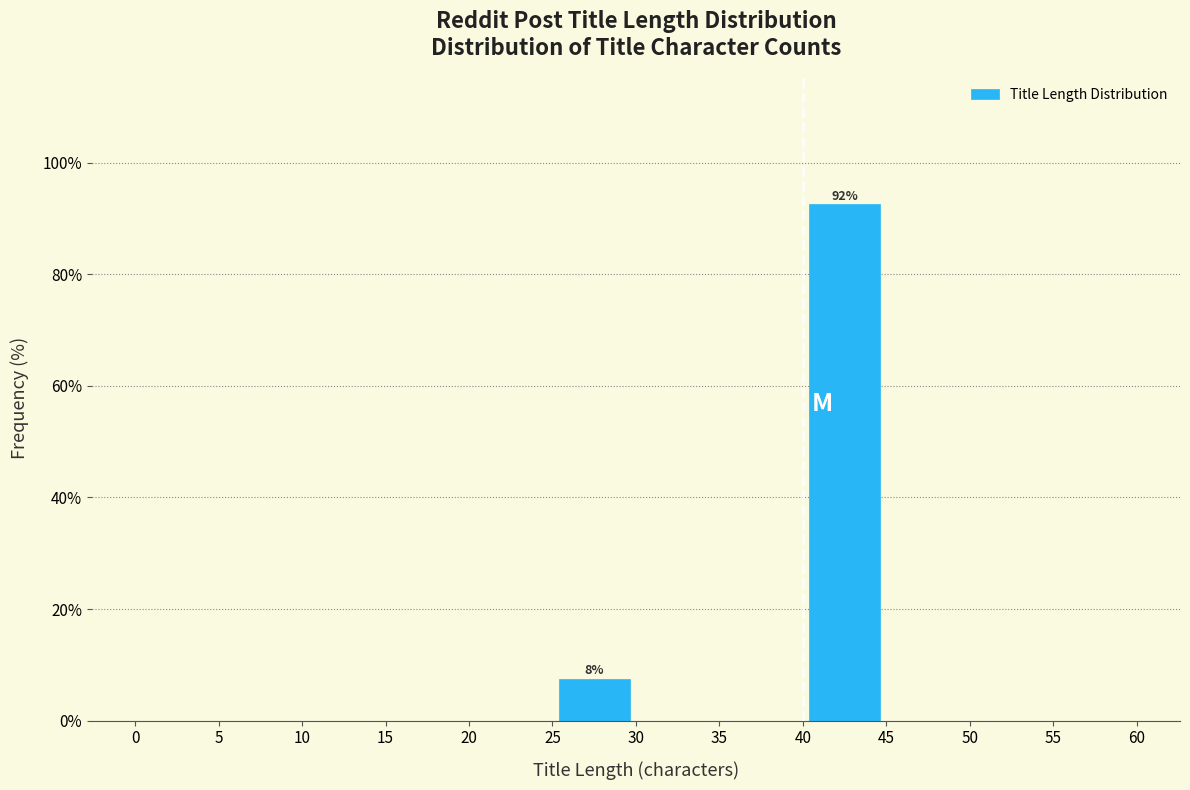

Which range on the x-axis has the tallest bar?

40 to 45